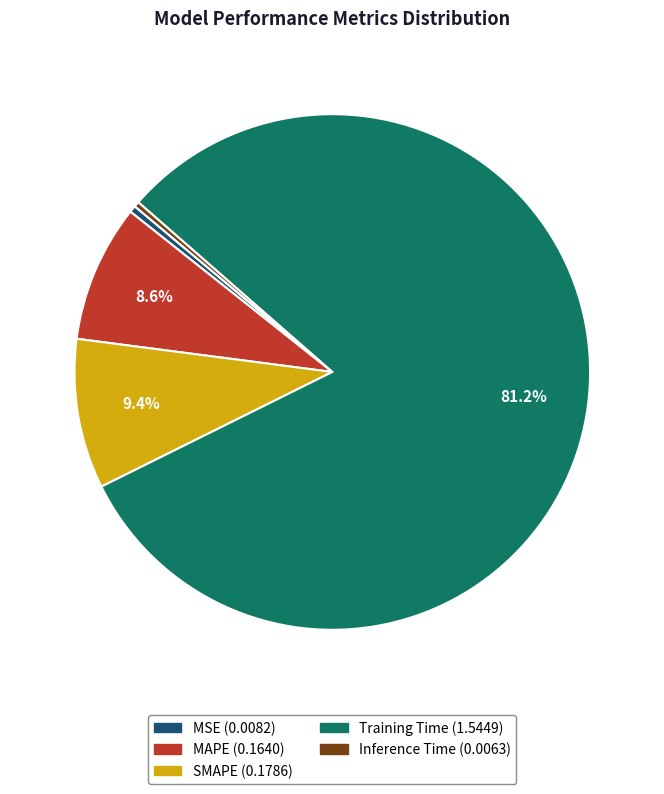

Is there any slice that represents more than half of the pie?

Yes